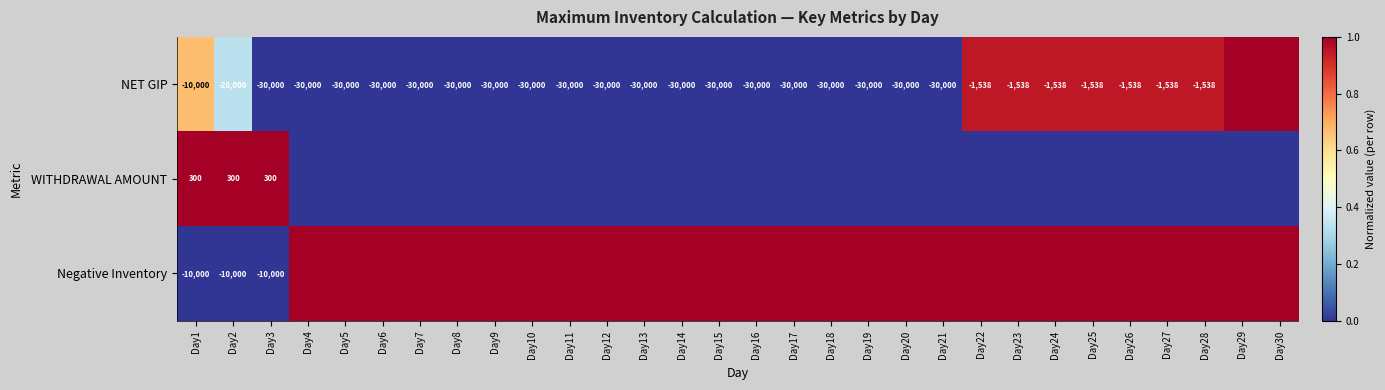

What is the total value across all series at Day1?

-19700